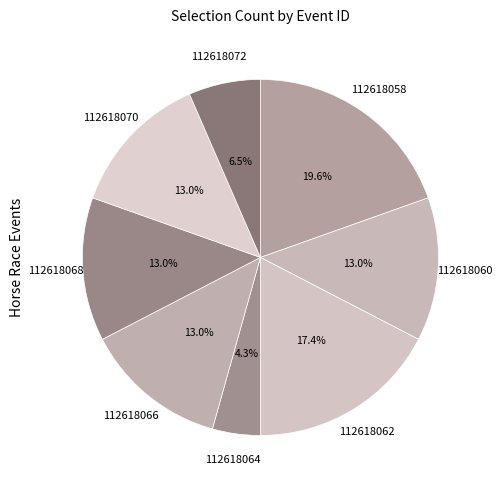

Between 112618066 and 112618072, which is larger?

112618066